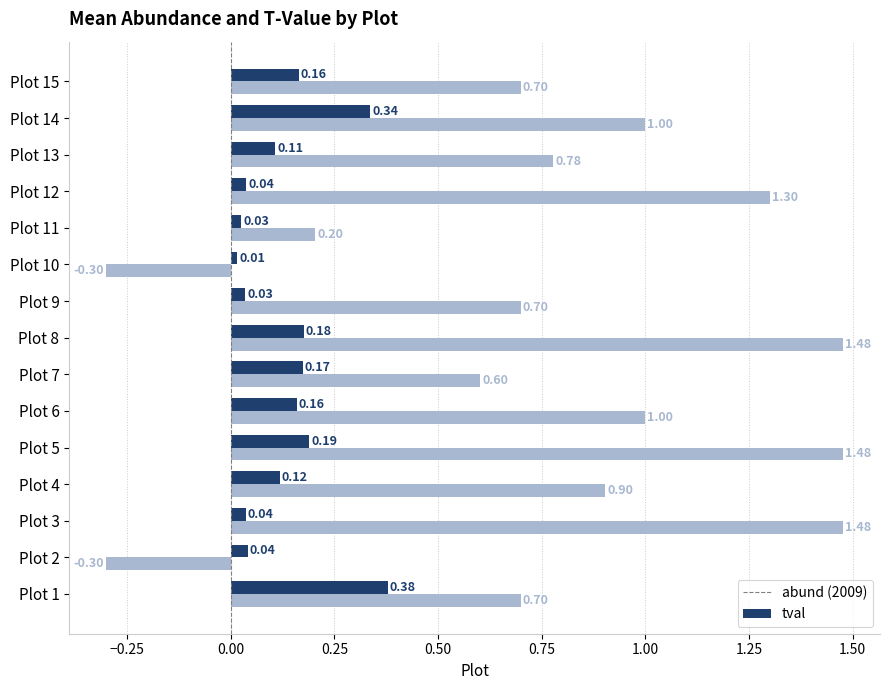

Count the number of data series in this chart.

2